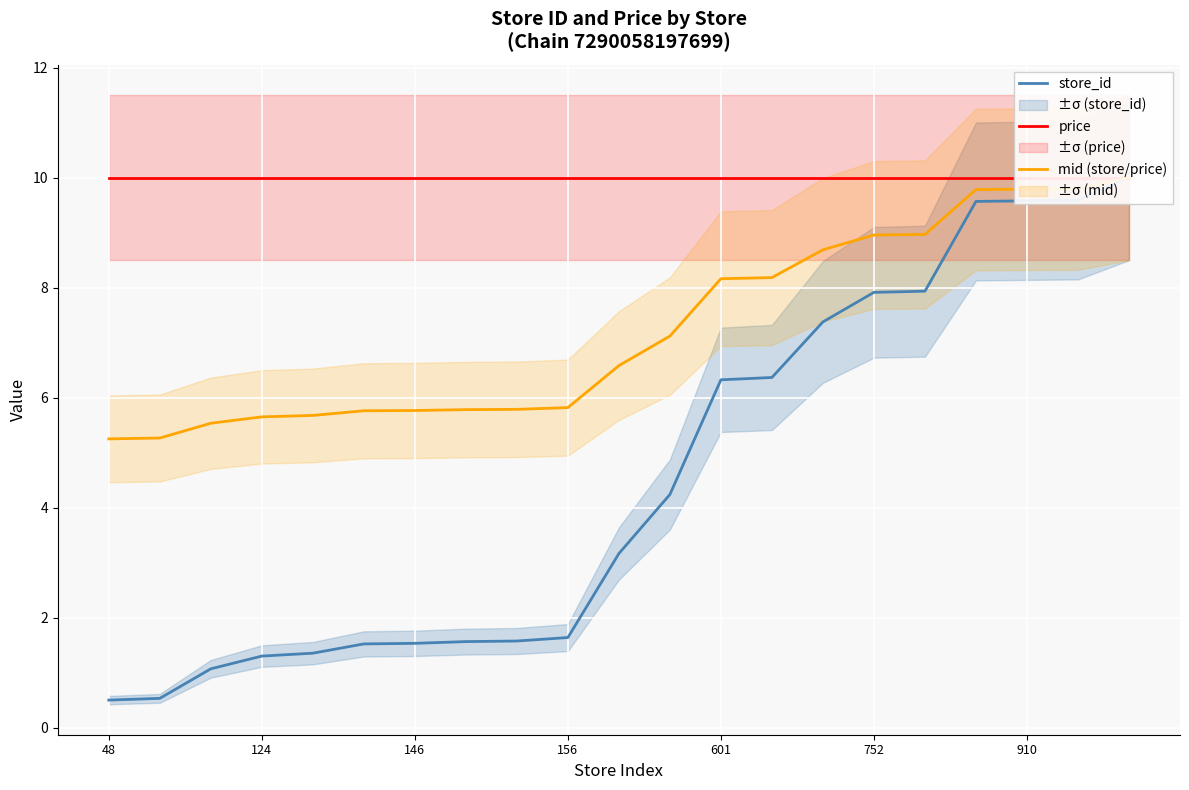

True or false: store_id and price intersect in this chart.

False